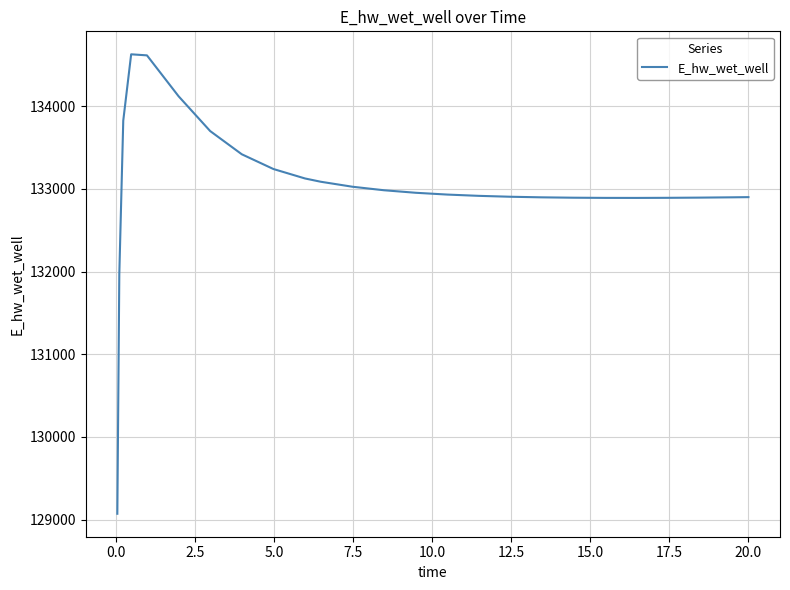

What is the minimum value shown in the chart?

129070.2